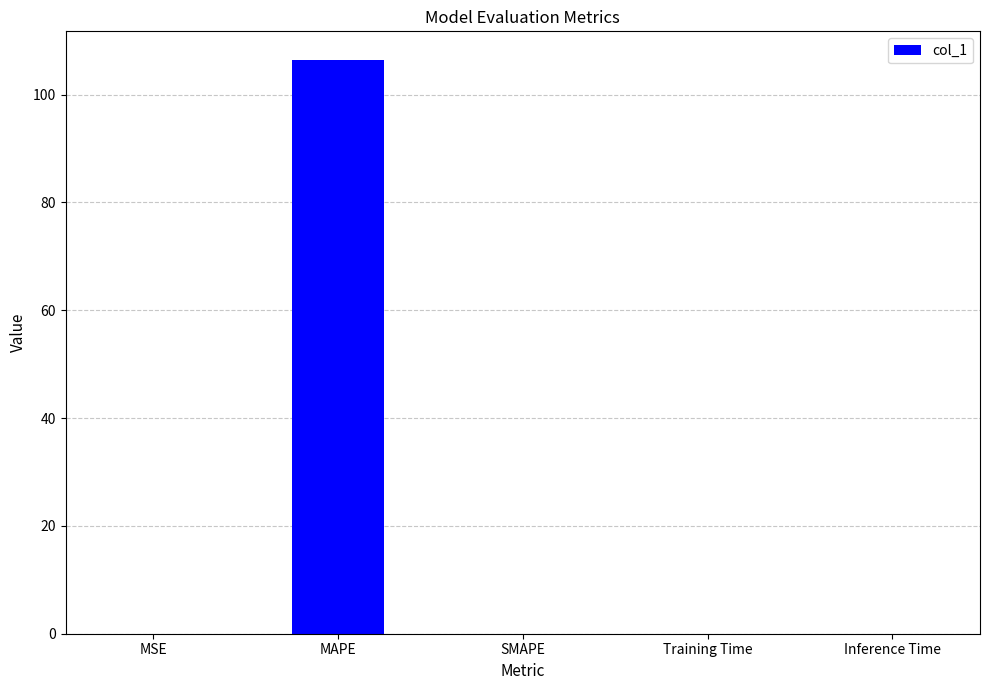

What is the sum of all values?

106.4